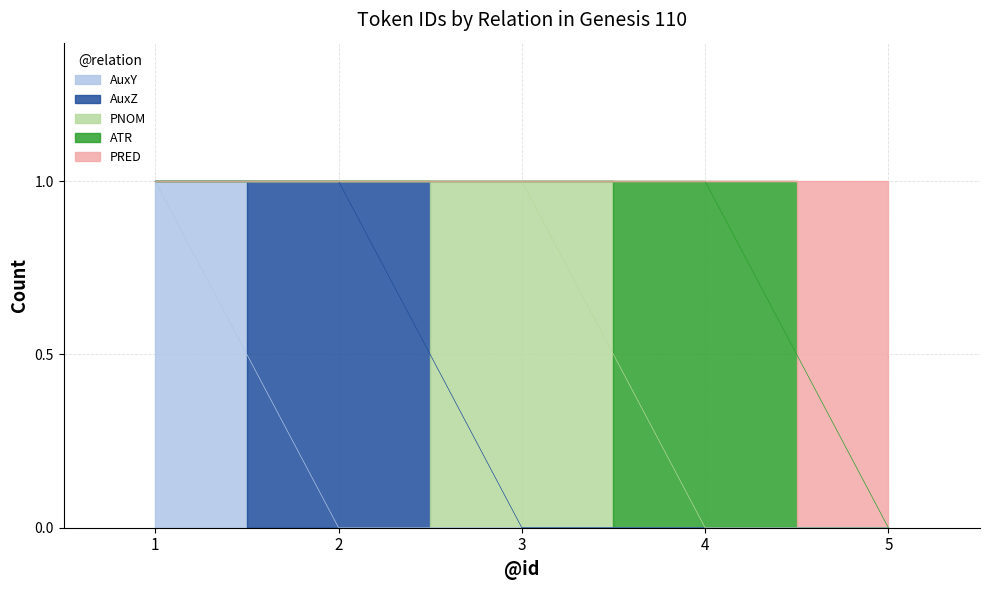

Which label corresponds to the largest value in the chart?

1